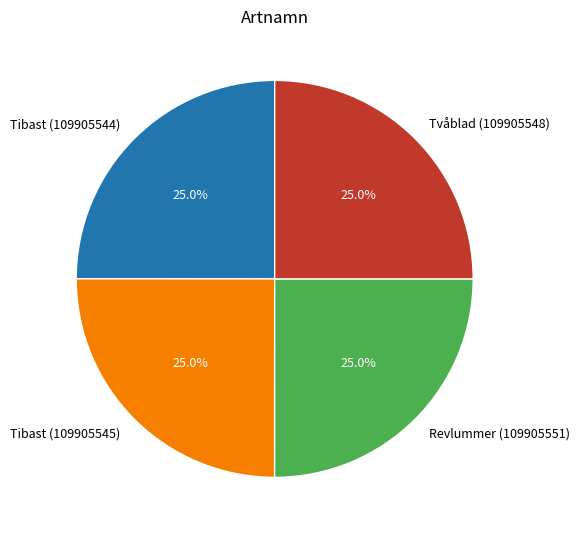

The Tibast (109905544) slice represents 25% of the pie. True or false?

True